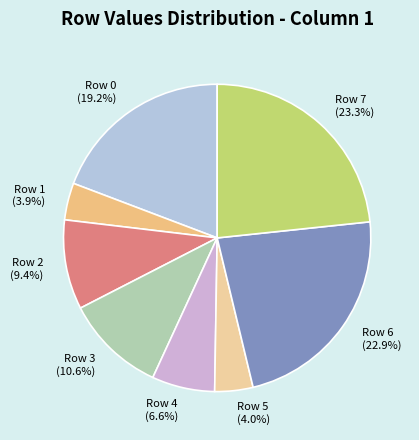

Is there any slice that represents more than half of the pie?

No